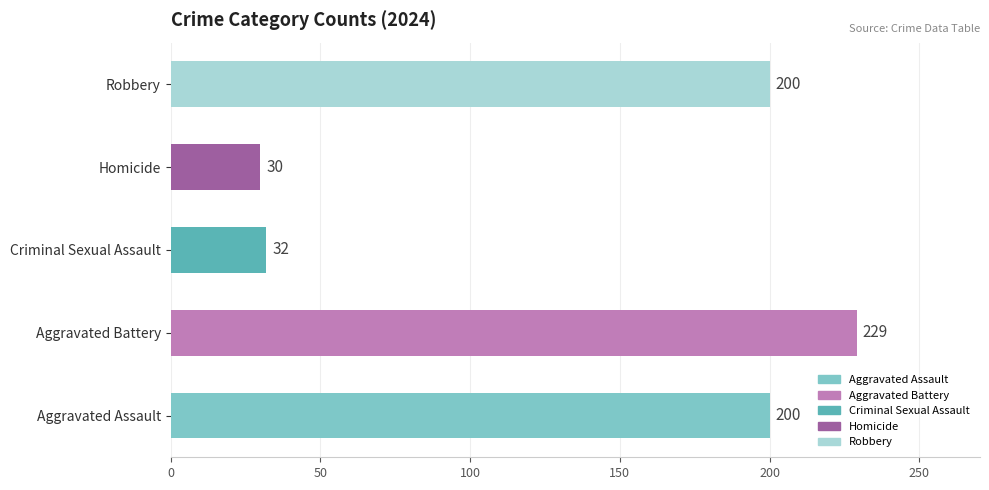

The chart shows a value of 15 at Homicide. True or false?

False